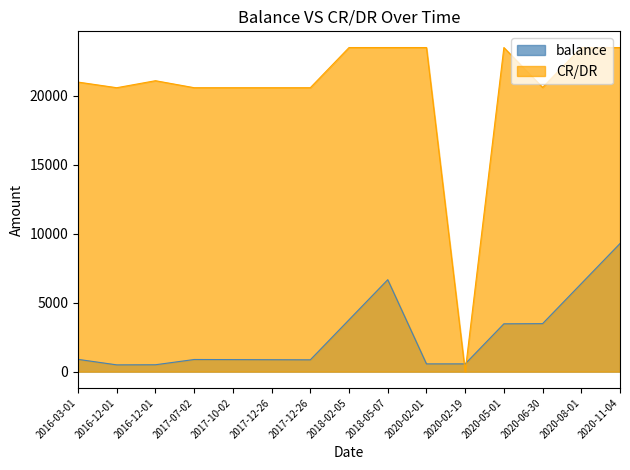

Which has a higher value, 2016-12-01 or 2017-07-02?

2017-07-02